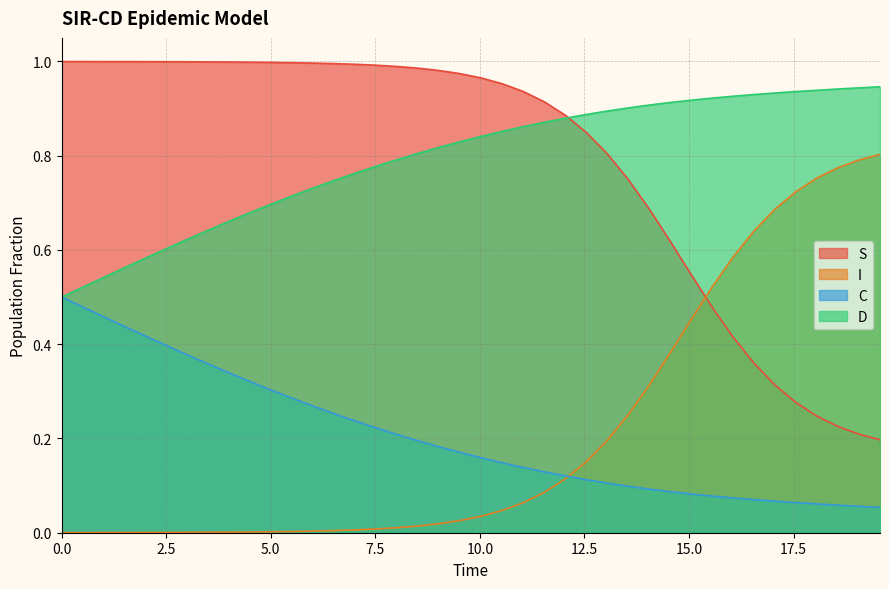

What is the difference between the maximum and minimum values in the I series?

0.8